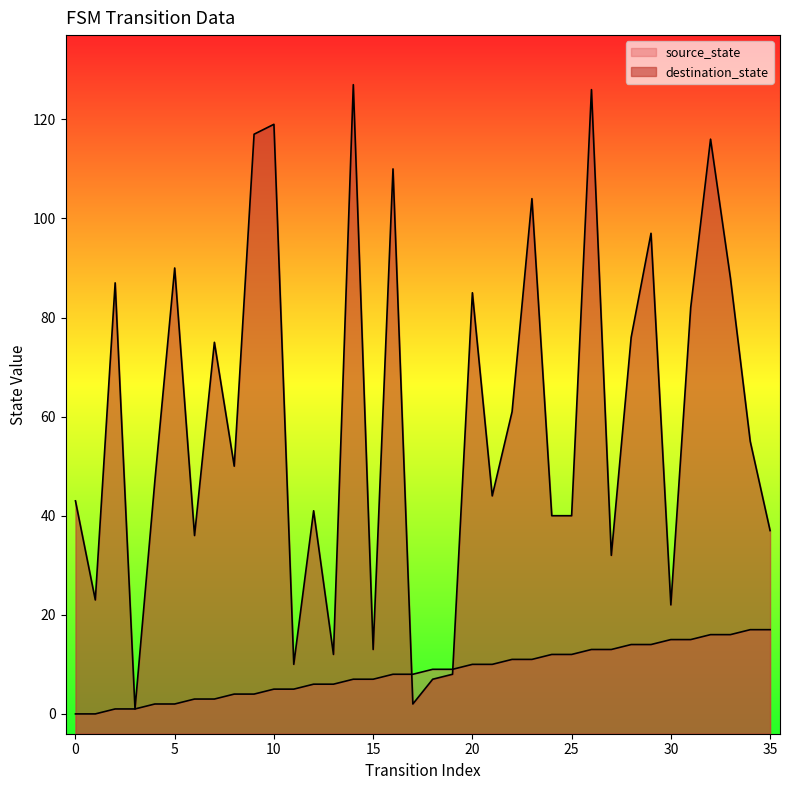

What is the difference between the source_state values at 23 and 21?

1